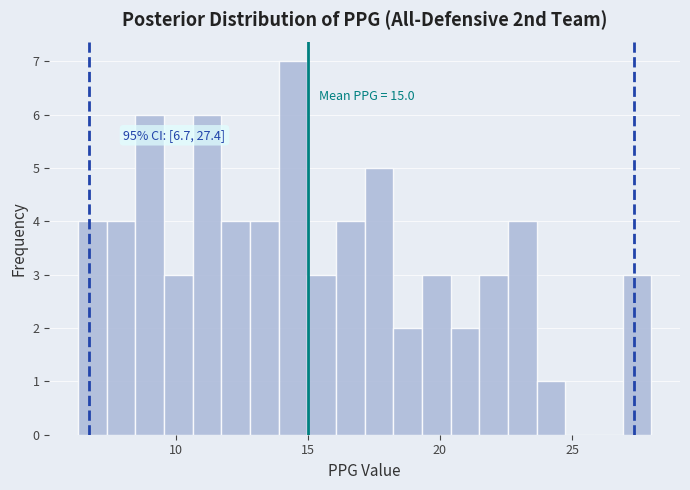

Read against the x-axis, roughly where is the centre of the tallest bar?

14.5